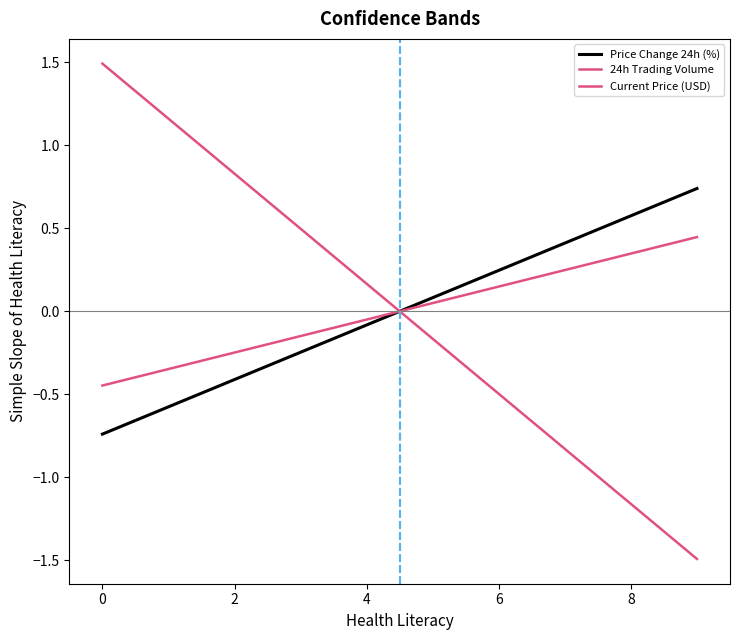

List the series in order of their peak value, highest first.

24h Trading Volume, Price Change 24h (%), Current Price (USD)